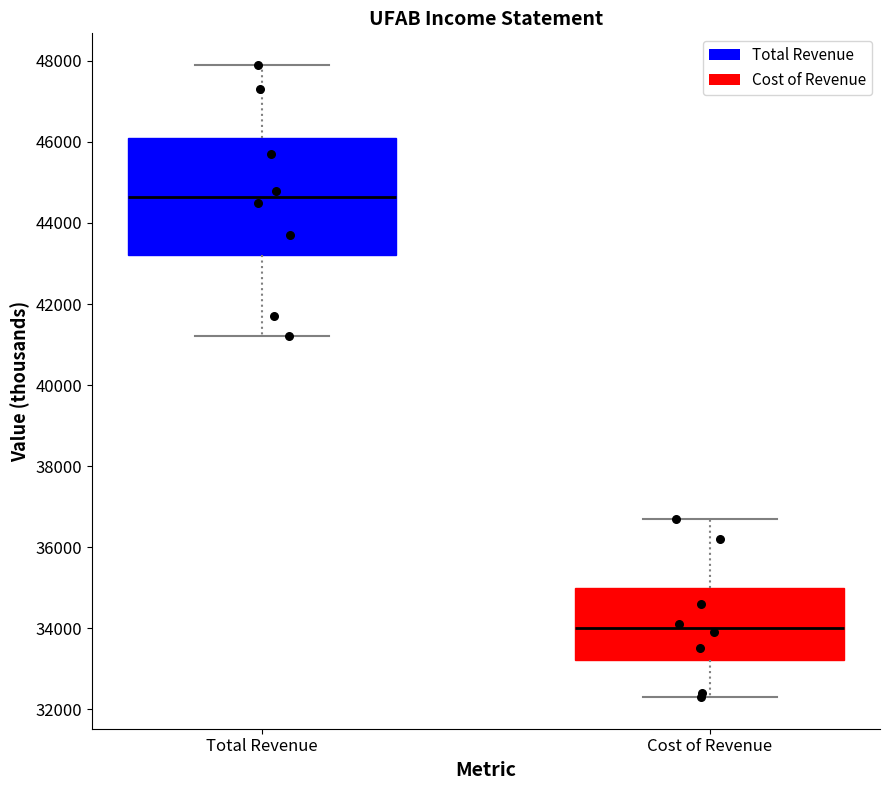

Which box has the lowest median line?

Cost of Revenue